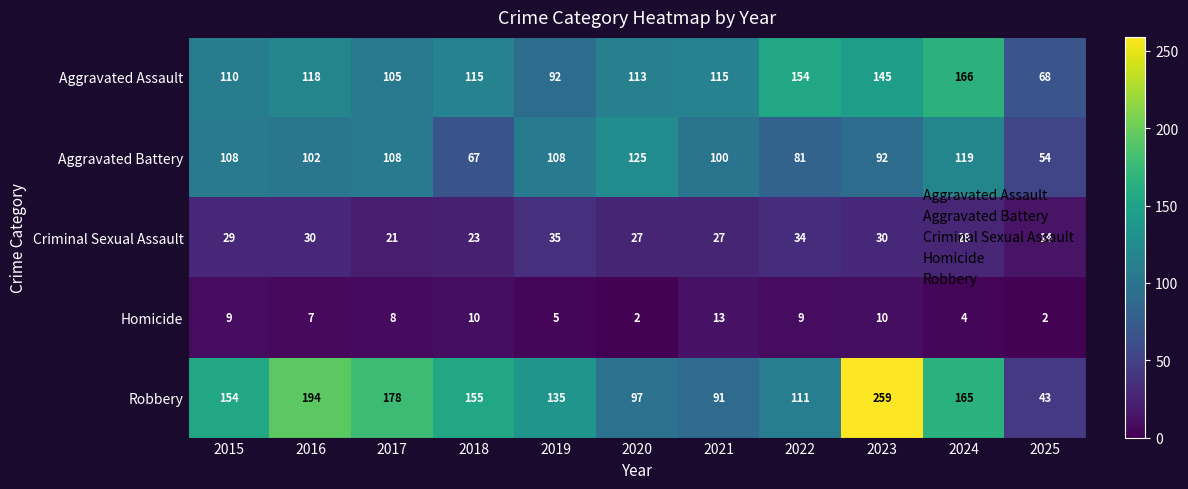

Which category has the highest value in the Homicide series?

2021